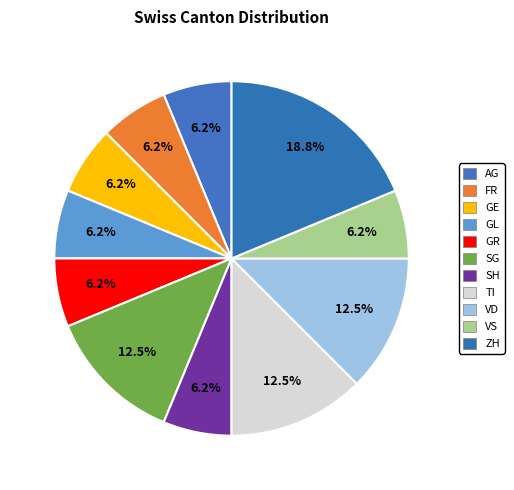

To the nearest percent, what is the average slice percentage?

9%